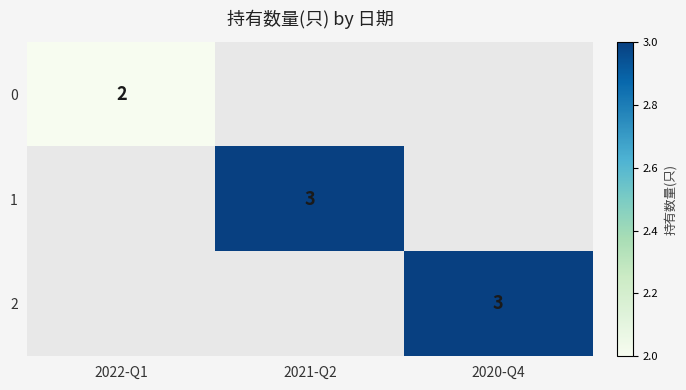

Is it true that 0 equals 0 at 2020-Q4?

True